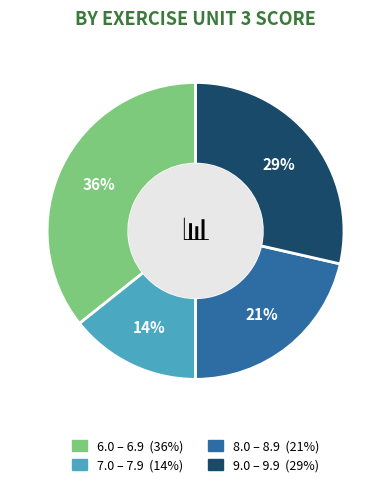

Is there a majority slice in this chart?

No